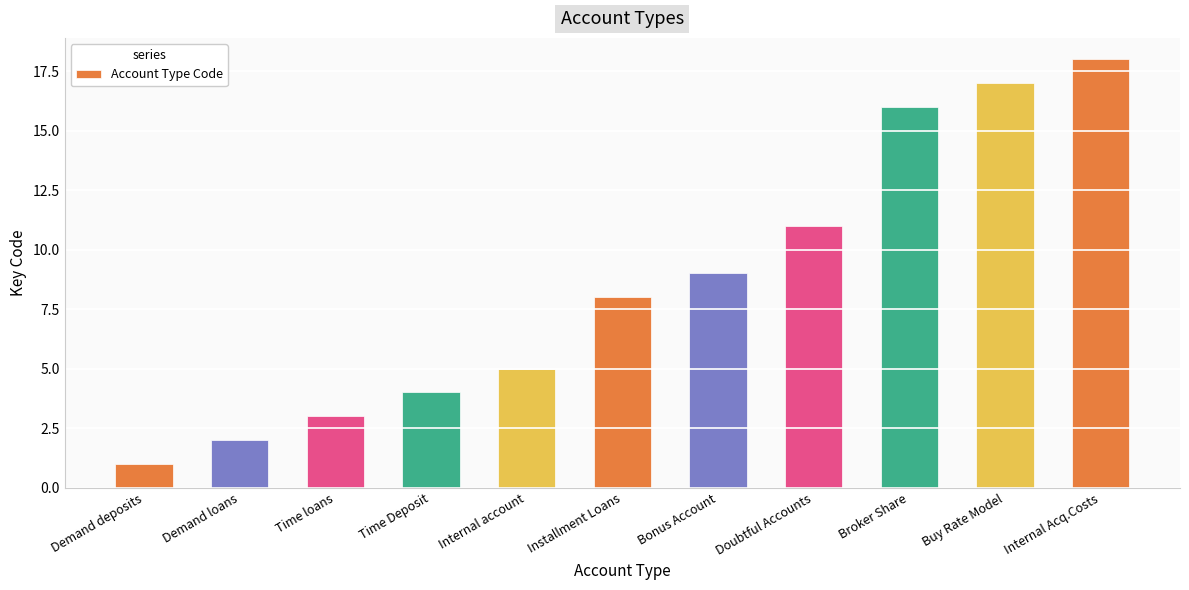

What is the value of the 6th bar from the left?

8